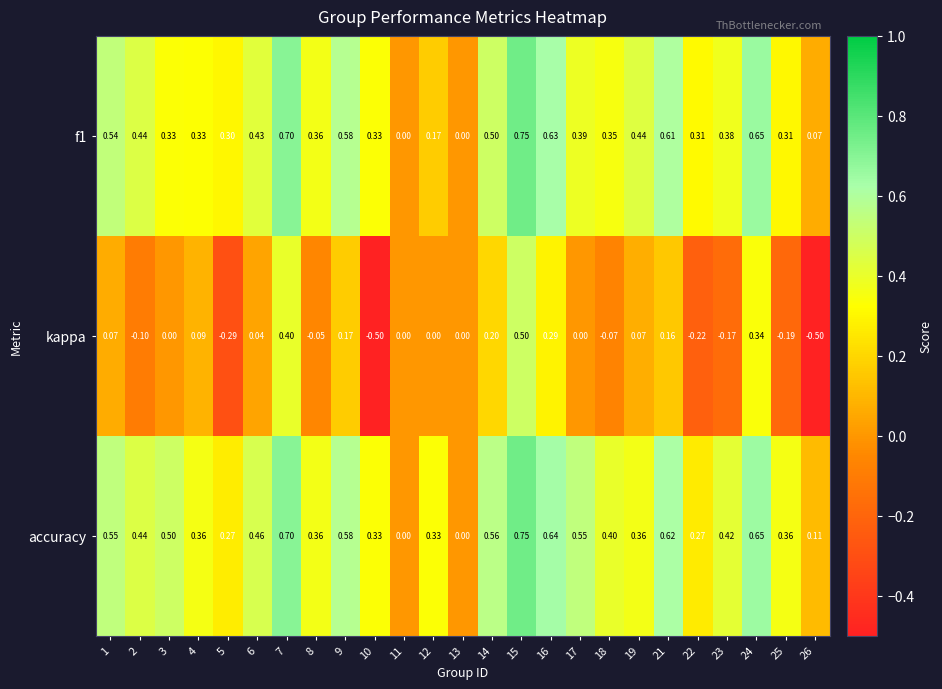

Which series has the largest range (max minus min)?

kappa